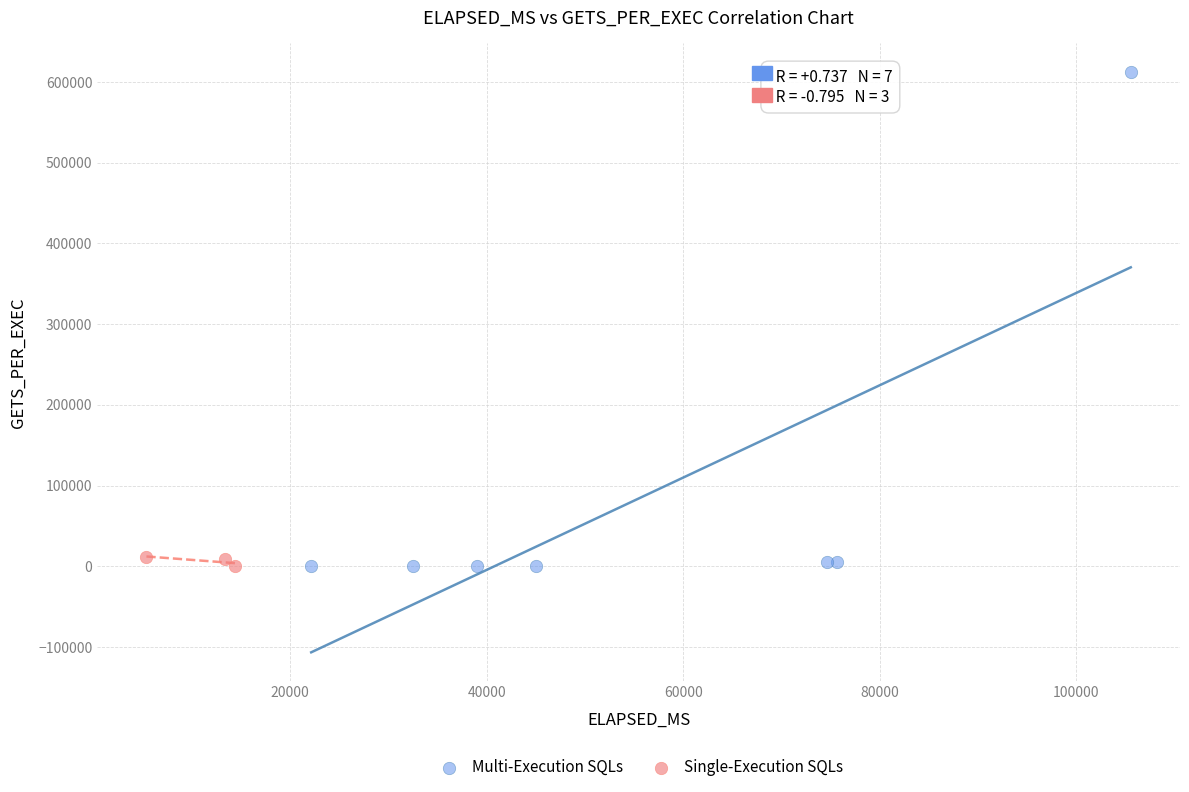

Which series has the largest Y range (max minus min)?

Multi-Execution SQLs